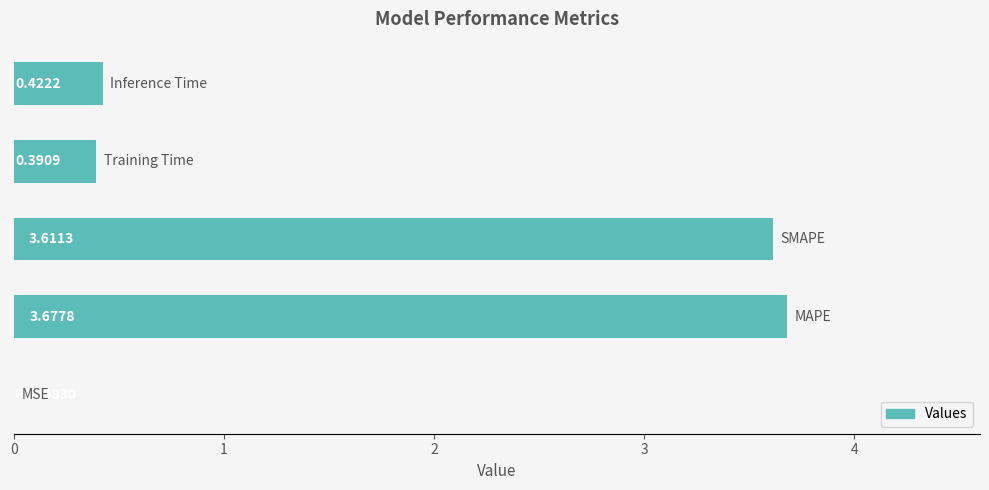

What is the sum of all values?

8.1